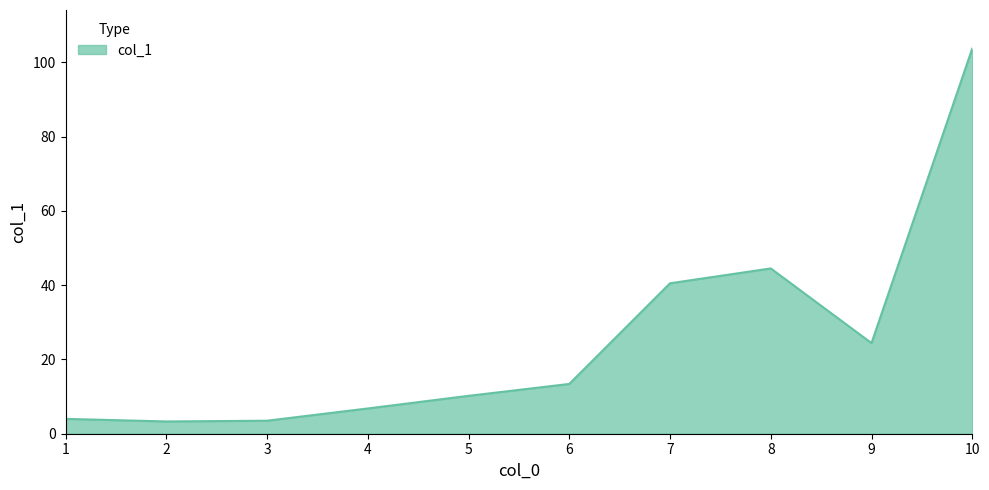

At which label is the value closest to 53?

8